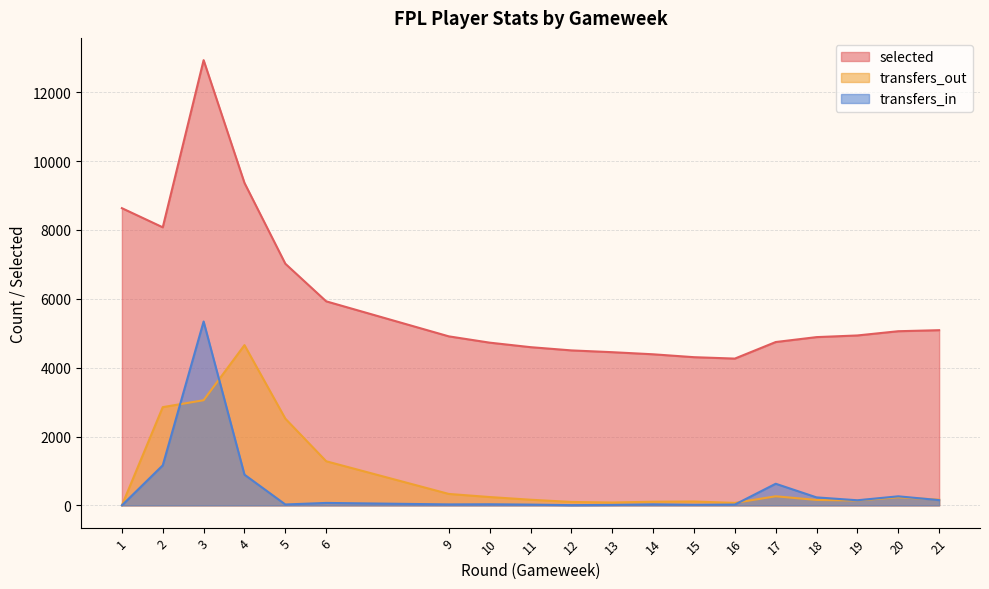

What is the value of the transfers_in point at the 11th from the left?

13